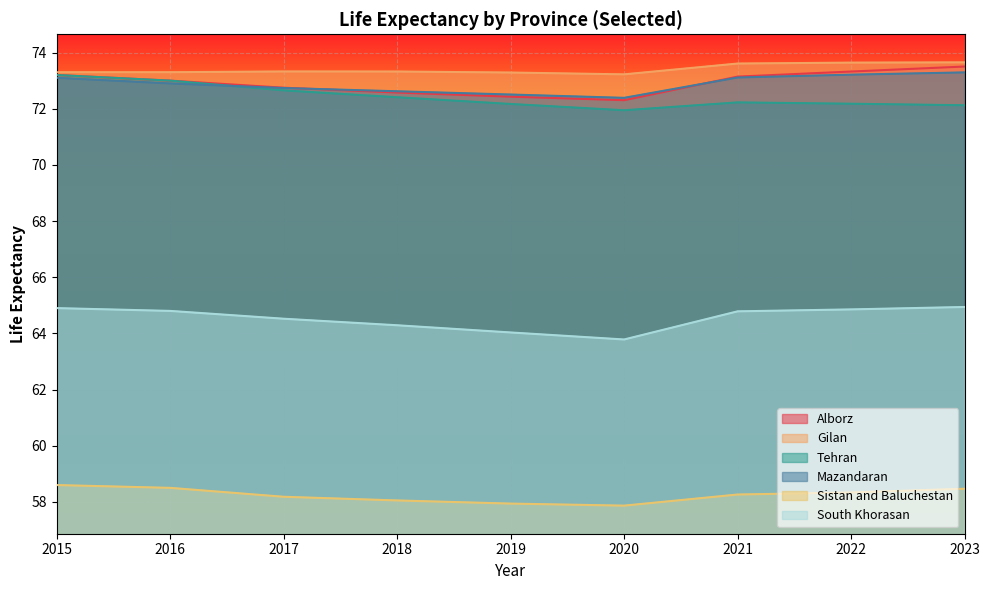

How many interior local valleys does the South Khorasan series have?

1